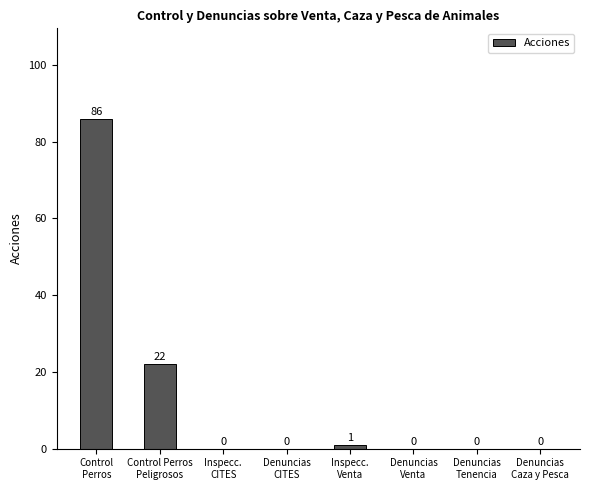

What is the maximum value shown in the chart?

86